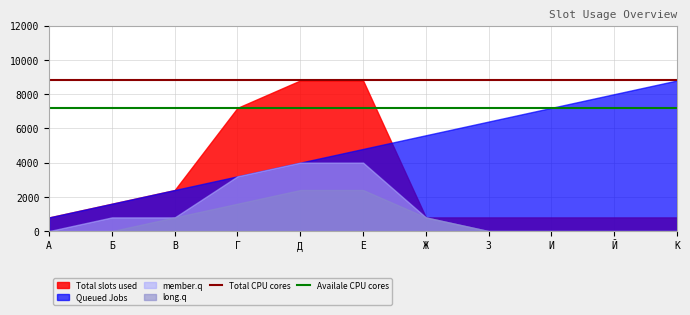

Between Б and Й, which is larger?

Б